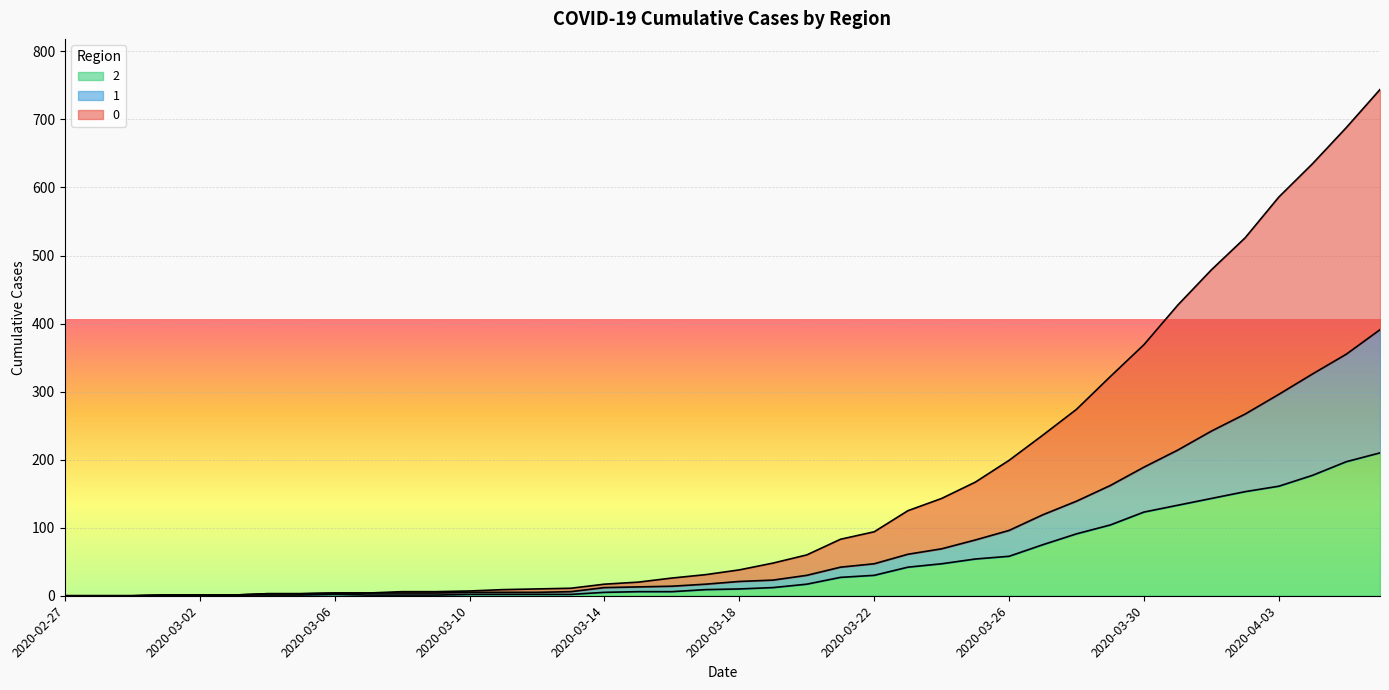

Rank the series at 2020-03-15 from lowest to highest value.

2, 1, 0